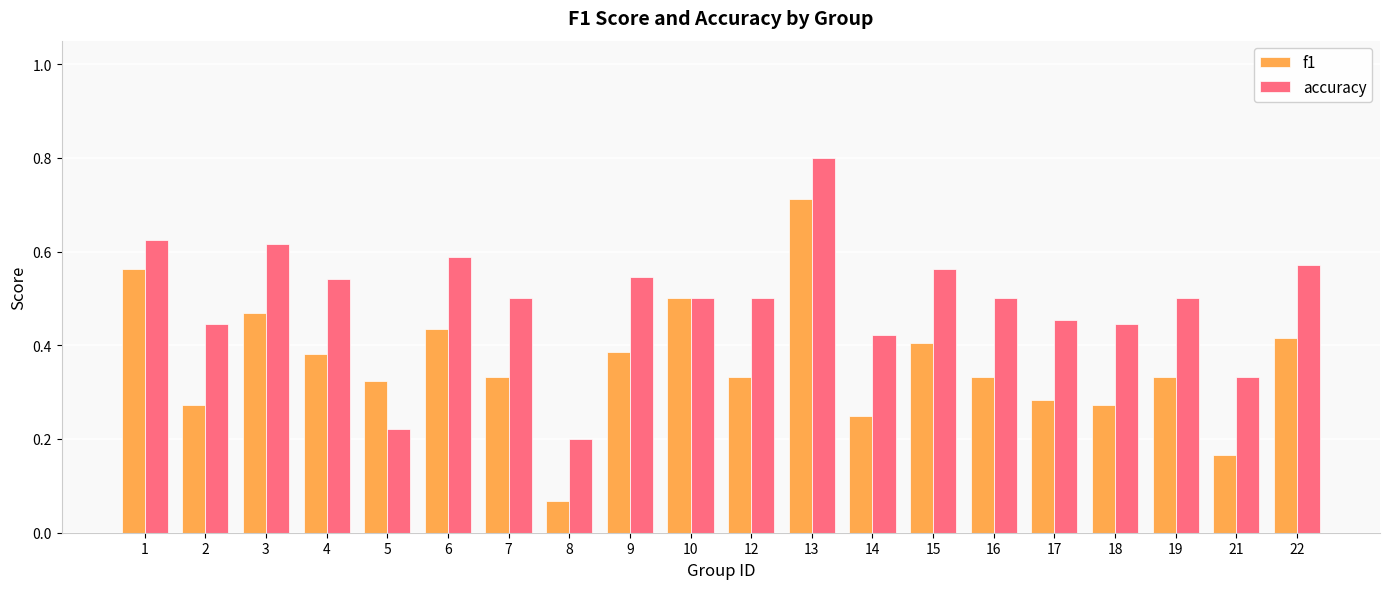

Count the accuracy values in the range 0 to 1.

20